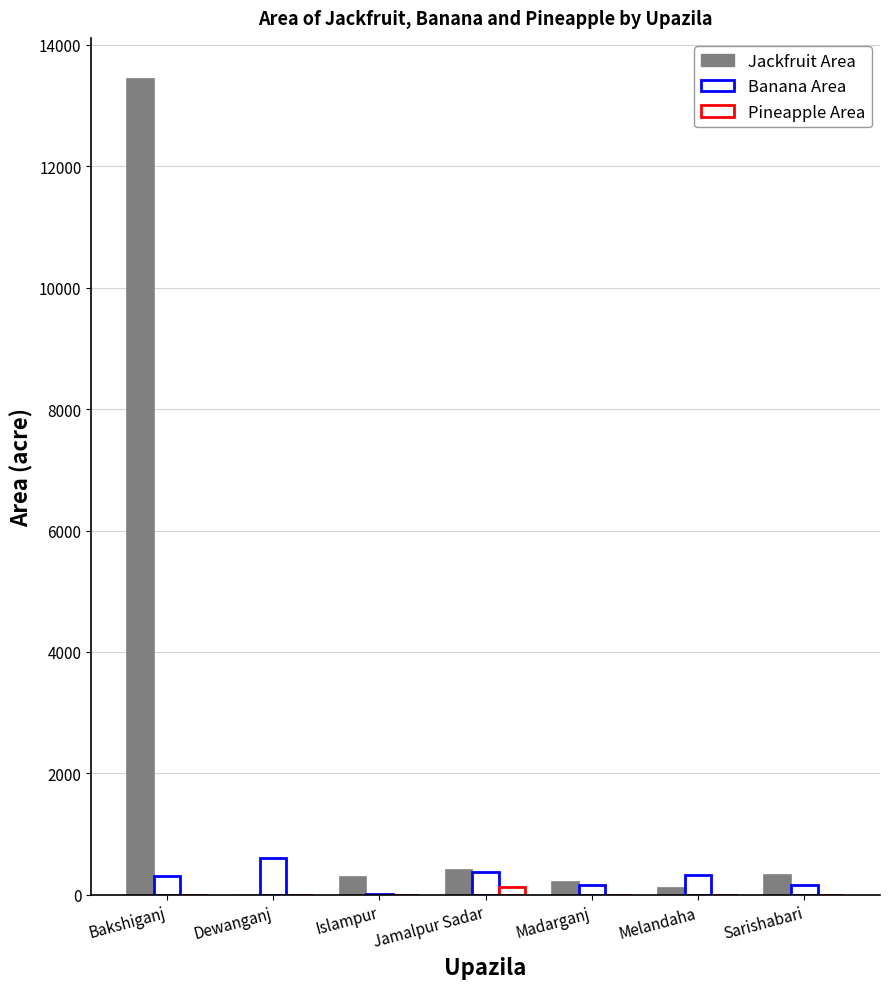

At how many categories does at least one series exceed 4131?

1